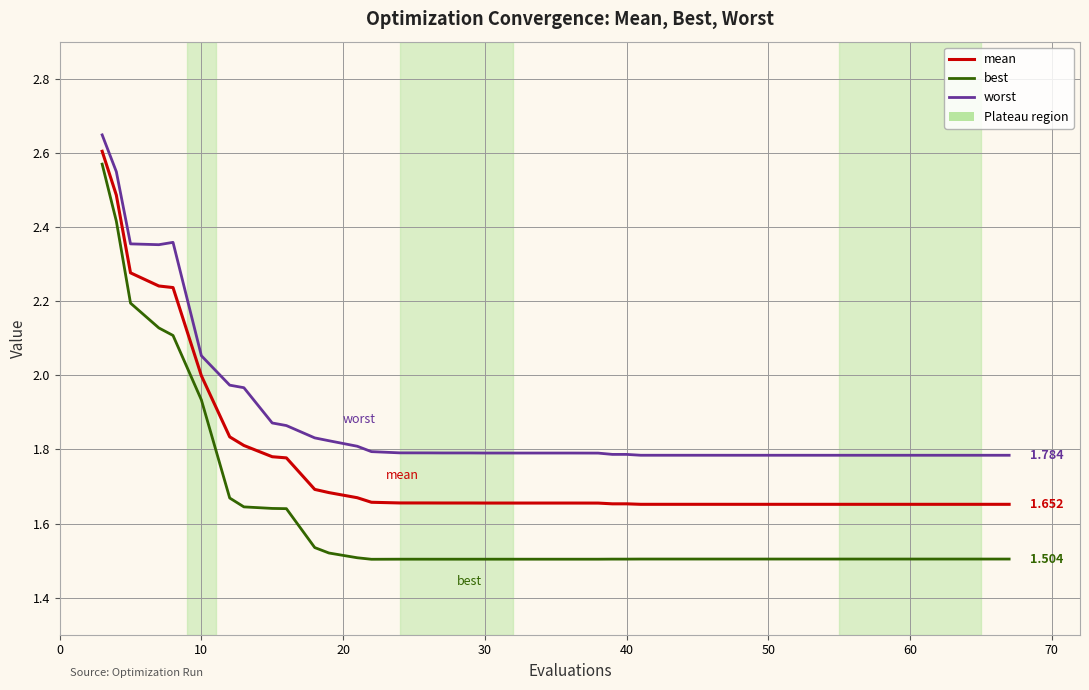

Which series has the largest range (max minus min)?

best